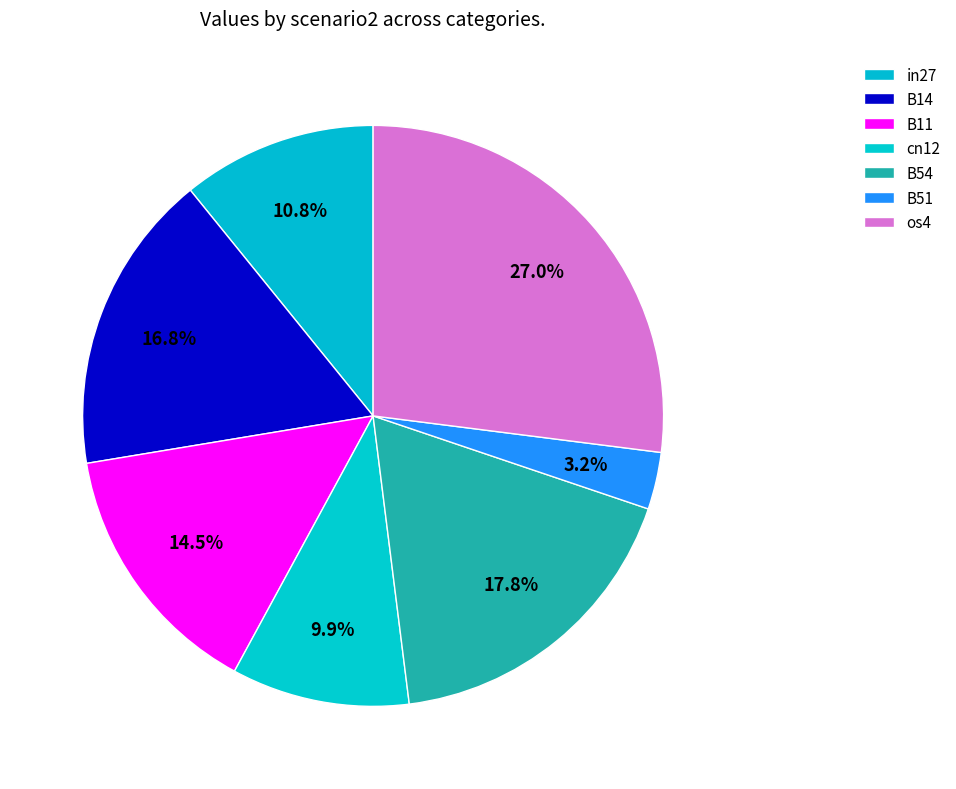

How many segments does this pie chart have?

7